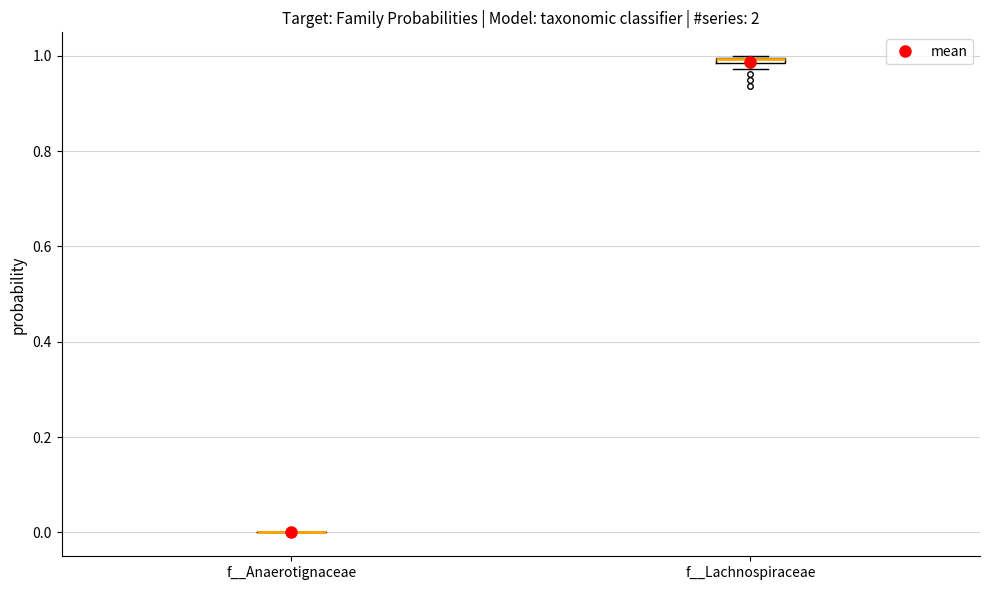

Where is the upper edge of the box for f__Lachnospiraceae on the y-axis? The values are not printed on the chart, so give them approximately, as read against the axis.

1.00